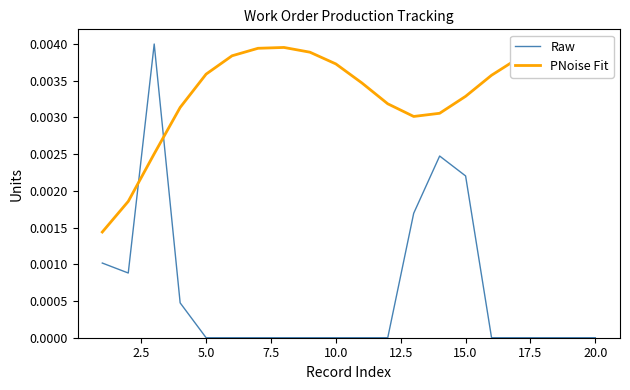

In Raw, how many points are higher than both neighbors (excluding endpoints)?

2